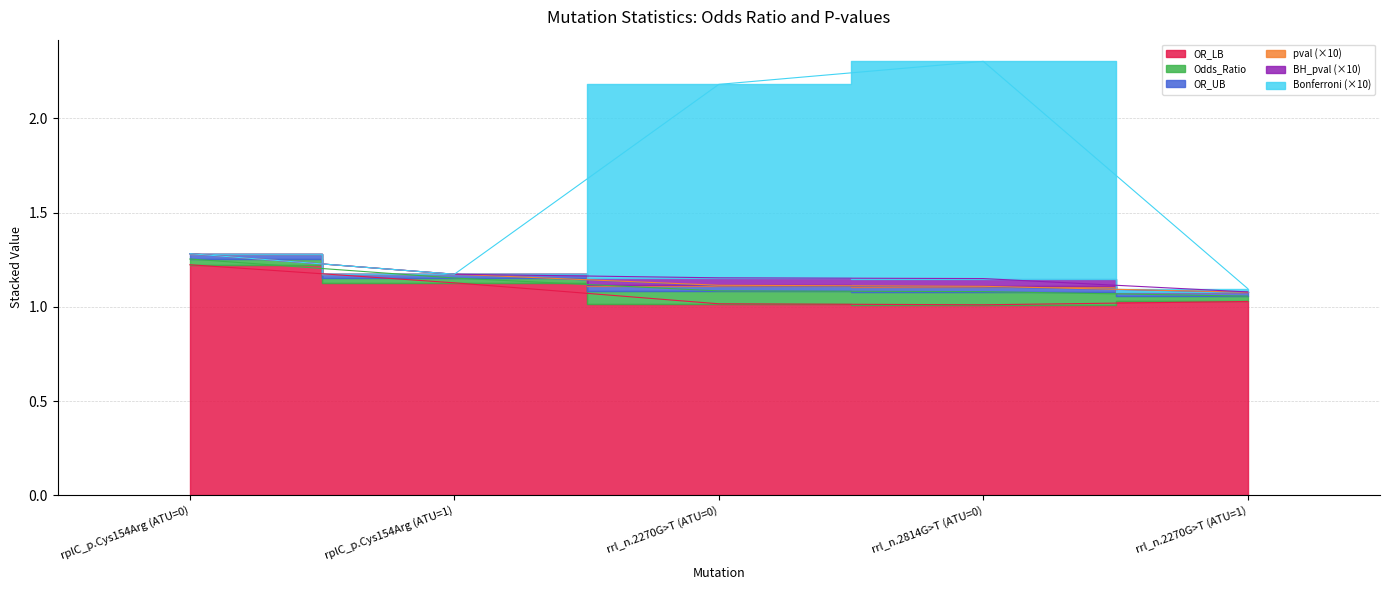

What is the spread (max minus min) of values at rrl_n.2270G>T (ATU=0)?

1.2